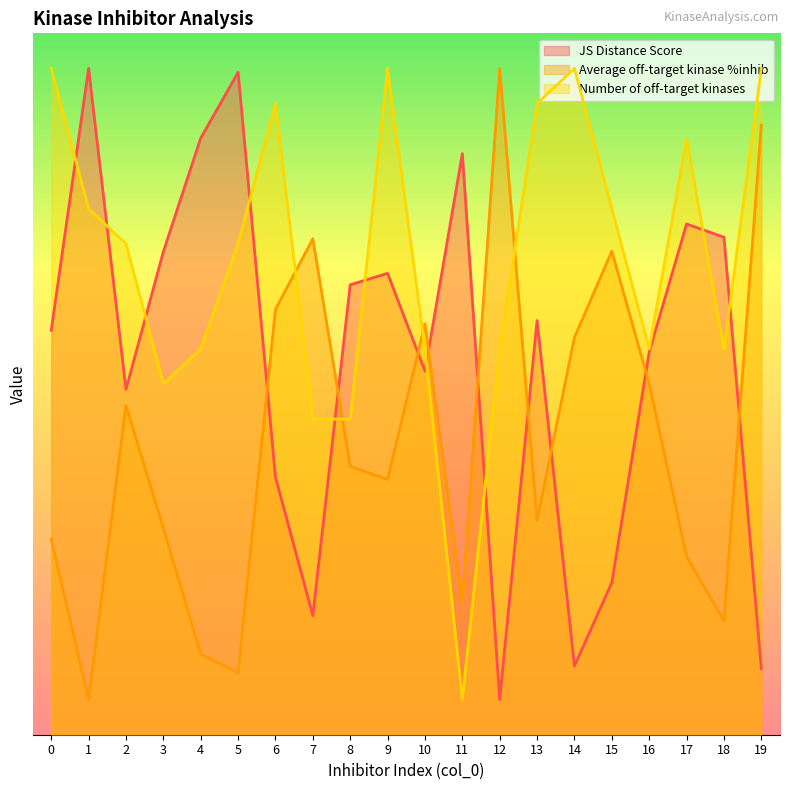

What is the sum of all JS Distance Score values?

107.2